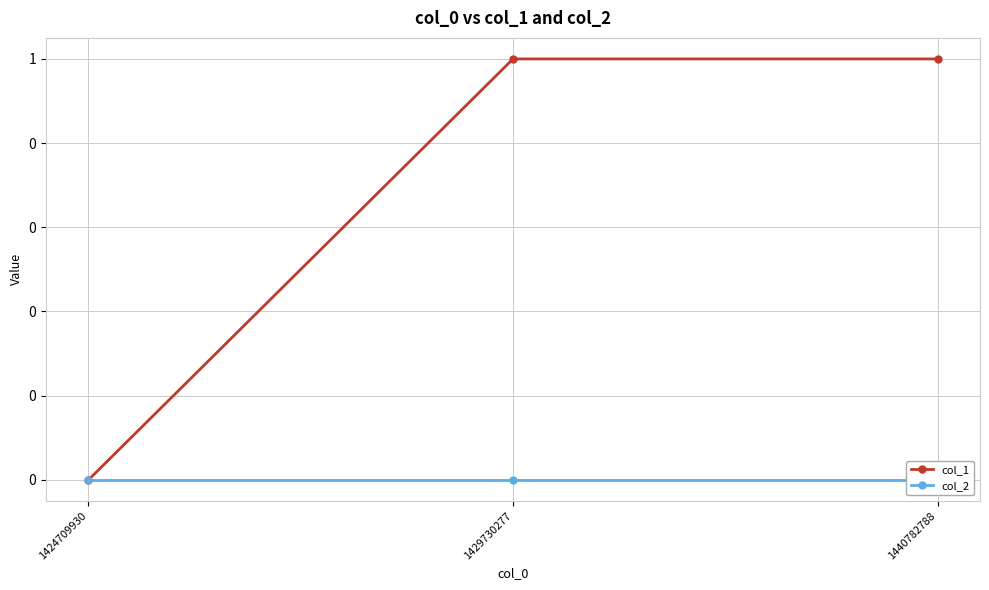

Between 1429730277 and 1440782788, which series saw the biggest shift?

col_1